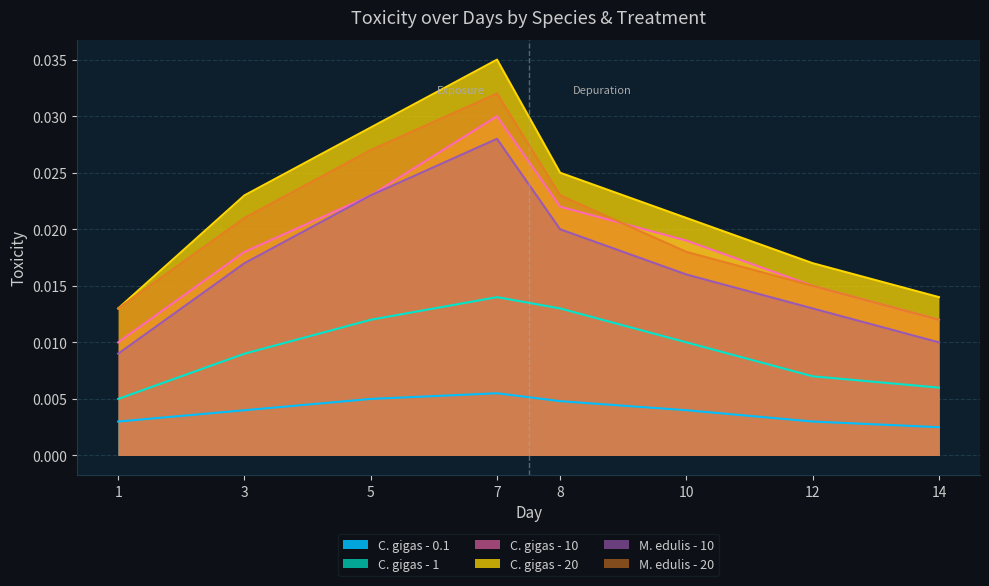

Which series changed the most between 7 and 14?

C. gigas - 20